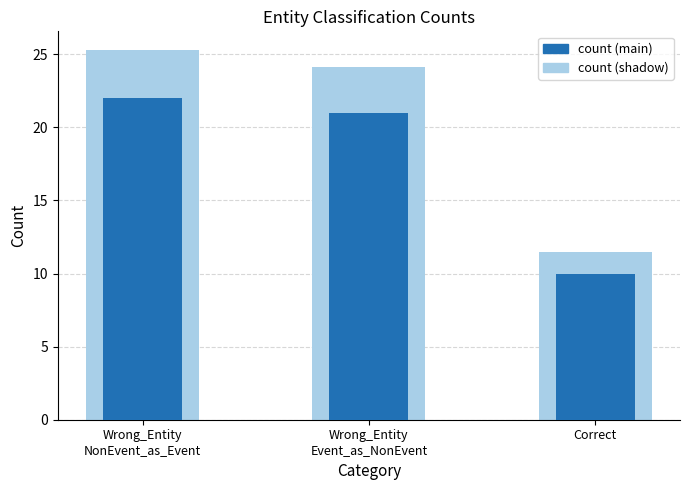

What is the approximate value at Wrong_Entity
NonEvent_as_Event, to the nearest 5?

20